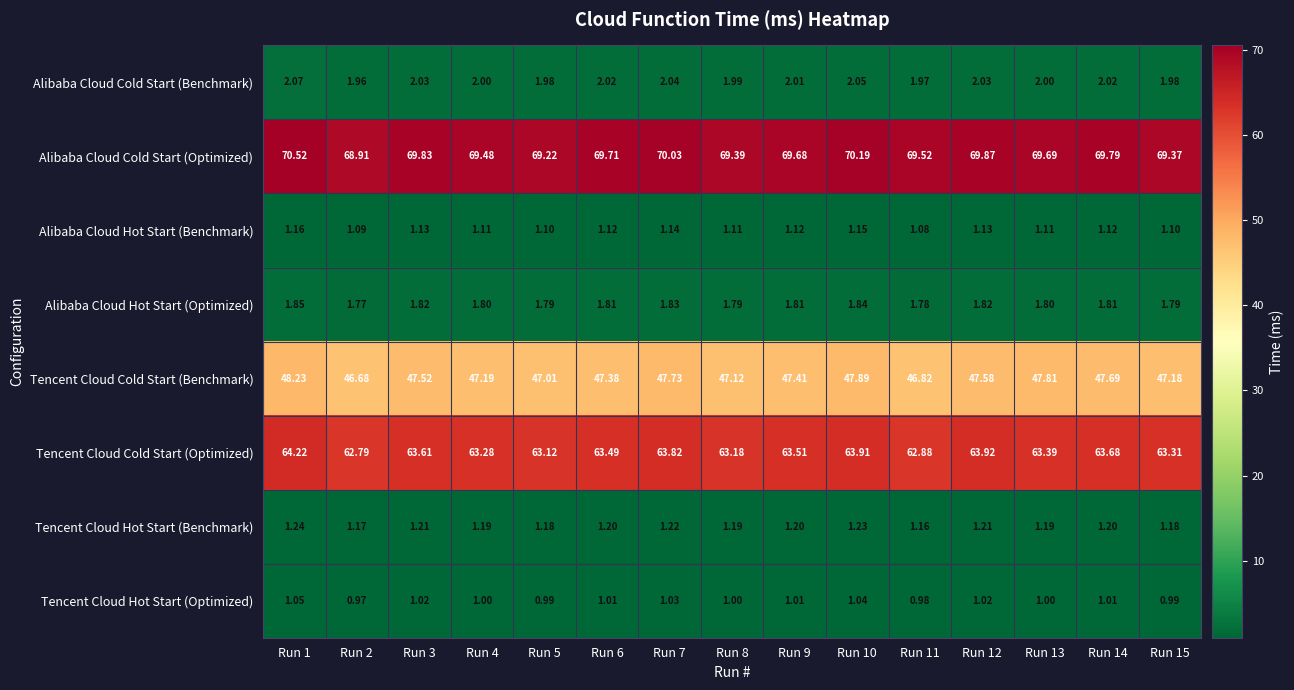

Which series has the widest spread of values?

Alibaba Cloud Cold Start (Optimized)